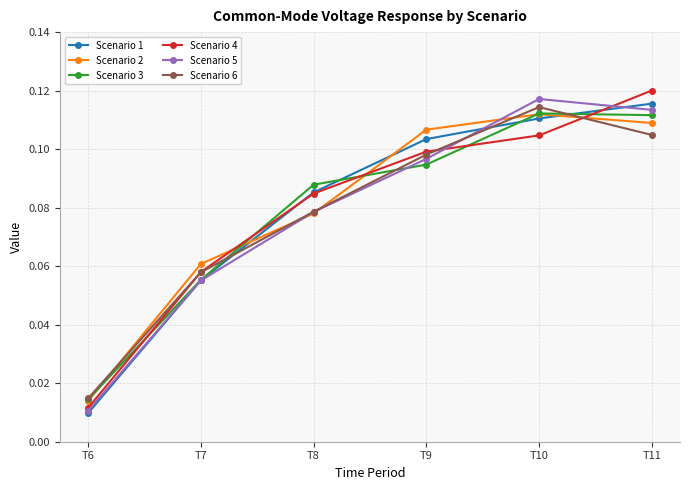

True or false: Scenario 1 has a value of 0.1 at T11.

True